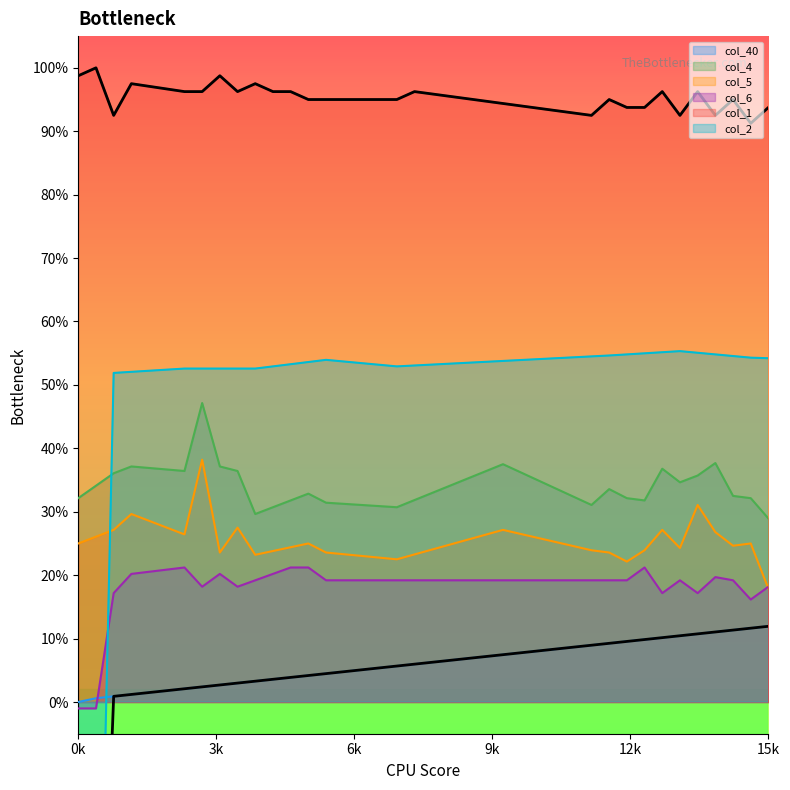

Where is col_5 nearest to the value 0?

39